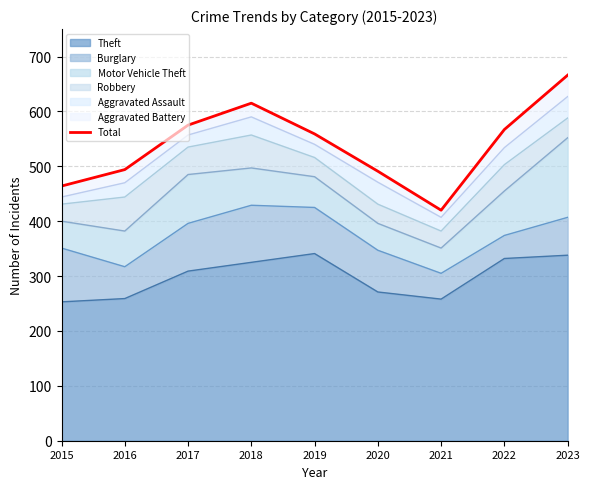

How many categories are shown in the chart?

9